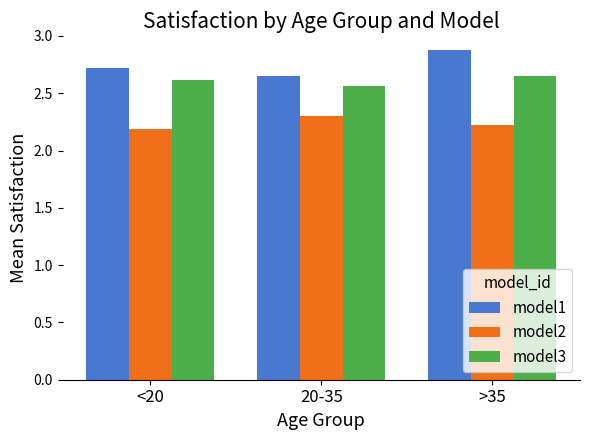

At which category is the sum across all series the highest?

>35